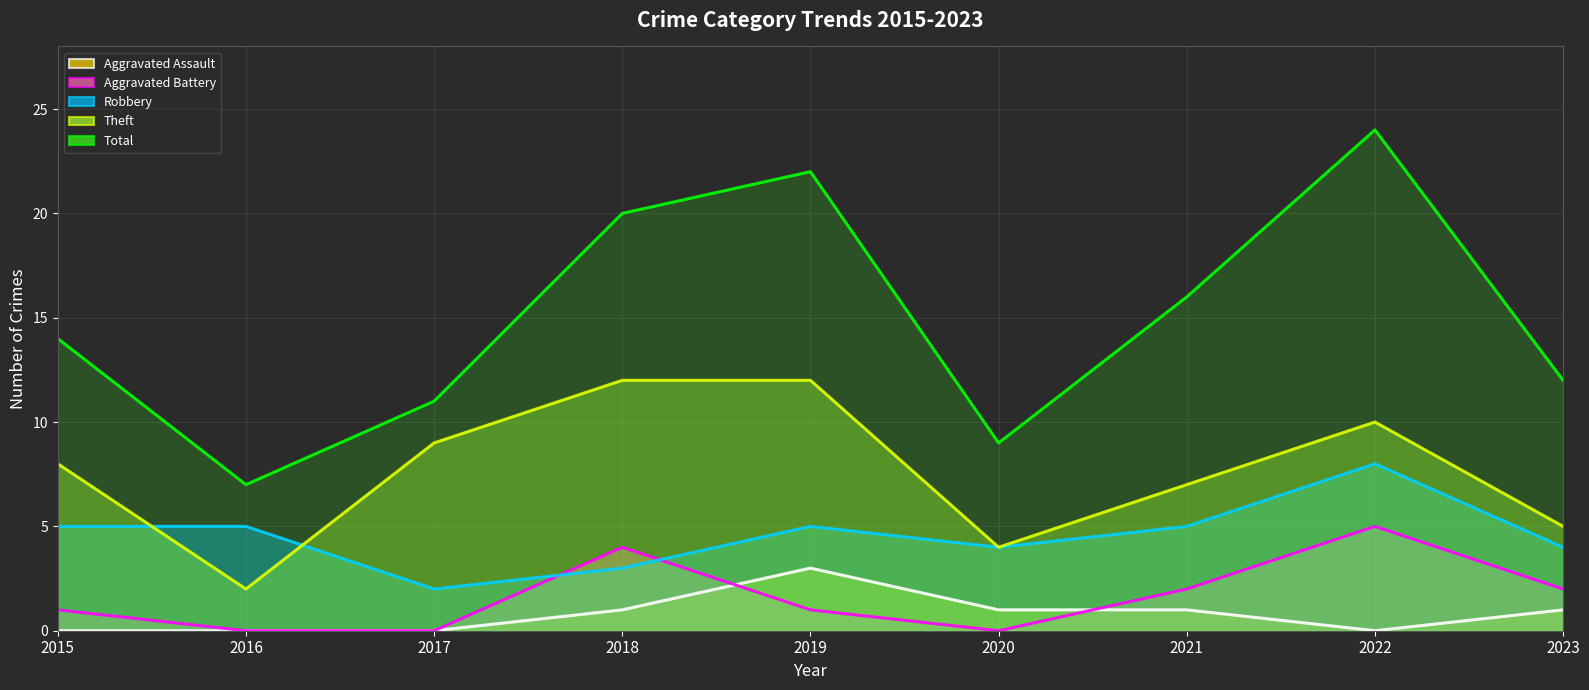

Between 2016 and 2018, which series saw the biggest shift?

Total (trend)